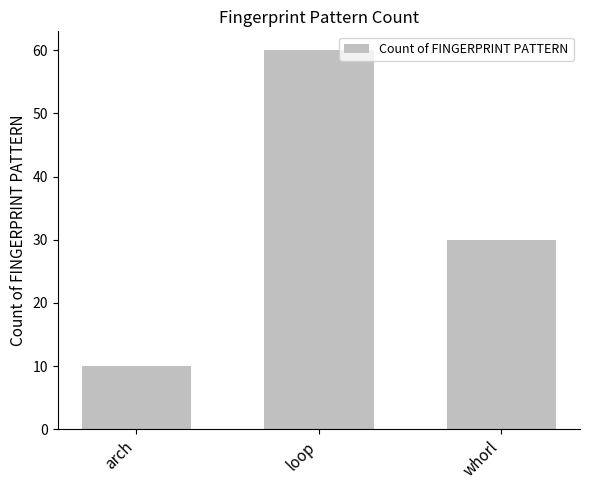

Which label corresponds to the largest value in the chart?

loop